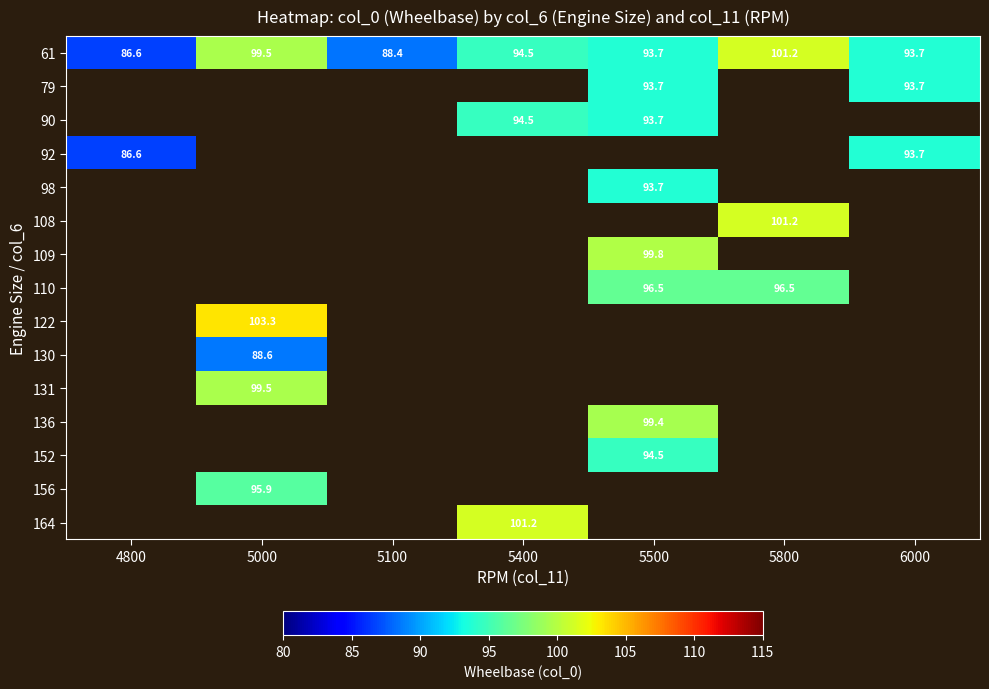

Which category has the highest value across all series?

5000